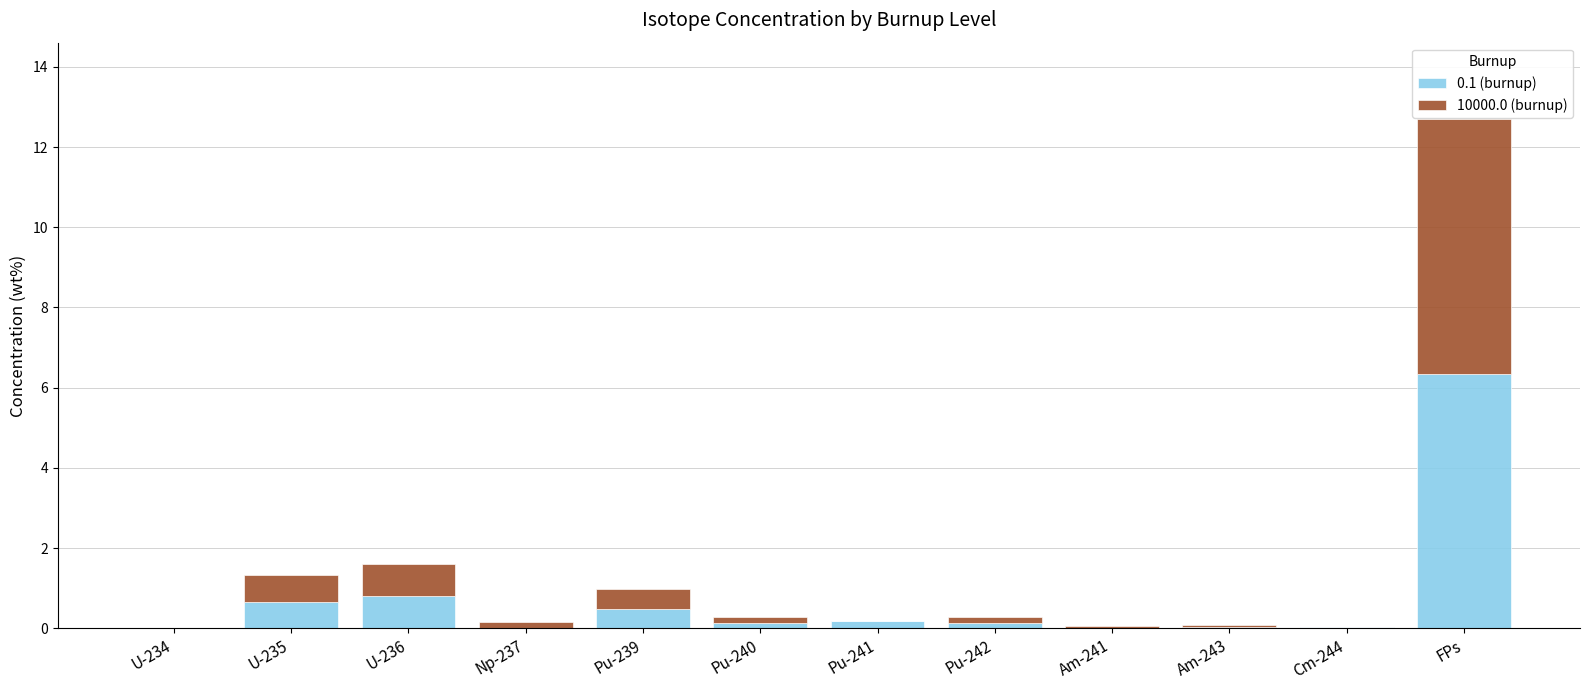

Which category has the highest value in the 0.1 (burnup) series?

FPs